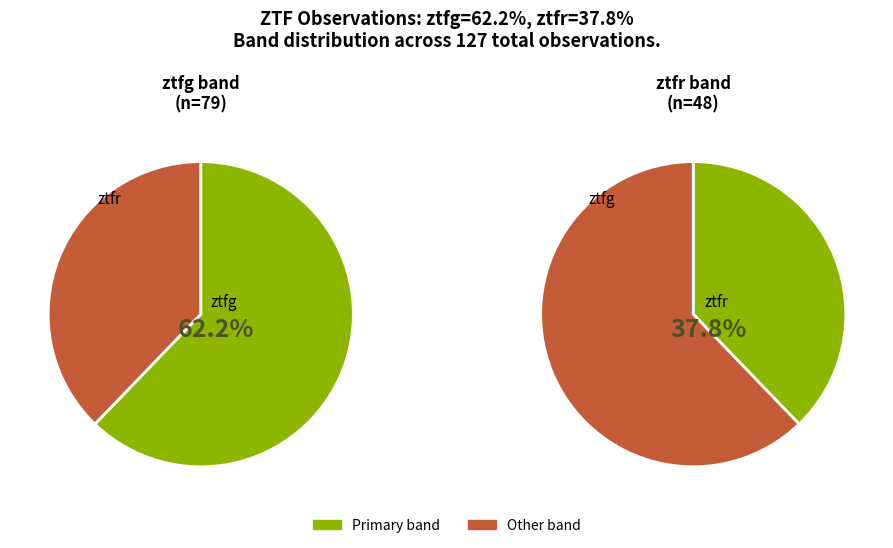

Which category accounts for the majority?

ztfg